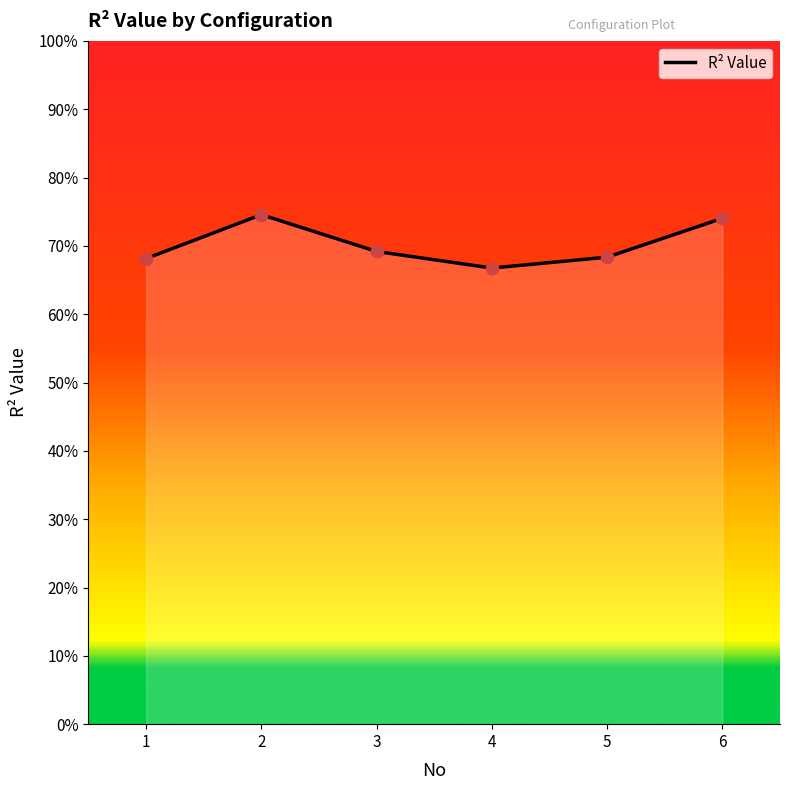

Is this an area chart (filled region under the line)?

Yes